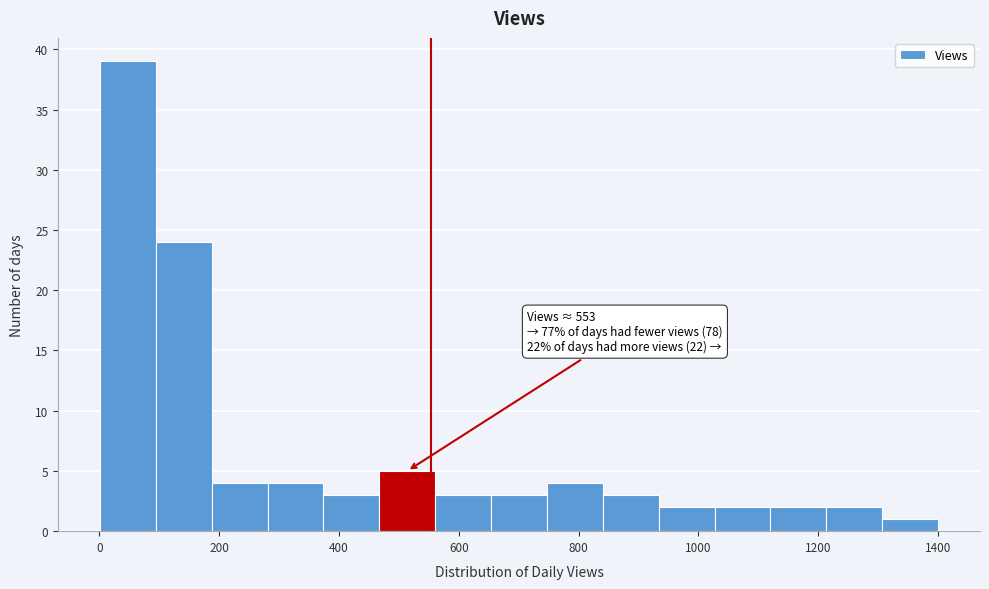

Over which range of the x-axis is the bar tallest?

0 to 100